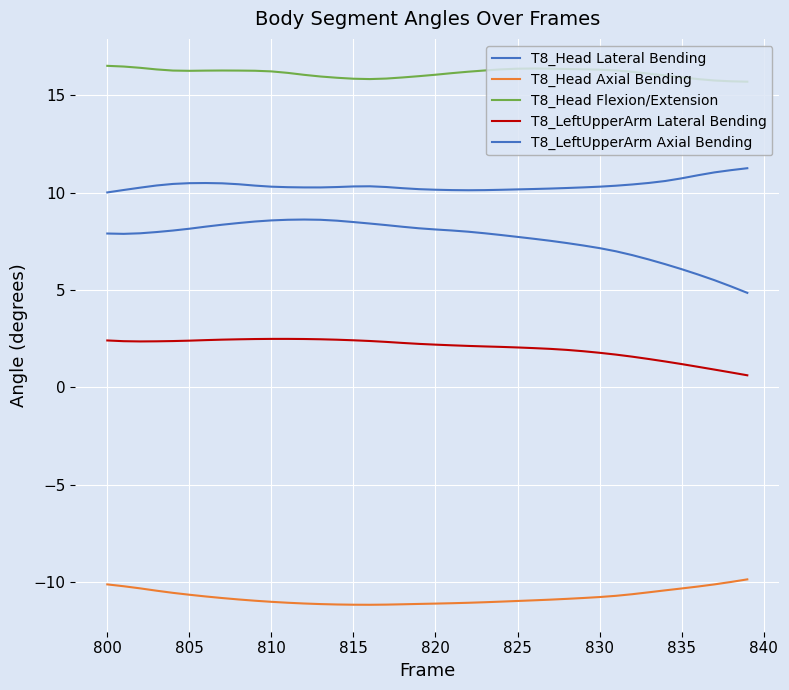

Is this an area chart (filled region under the line)?

No